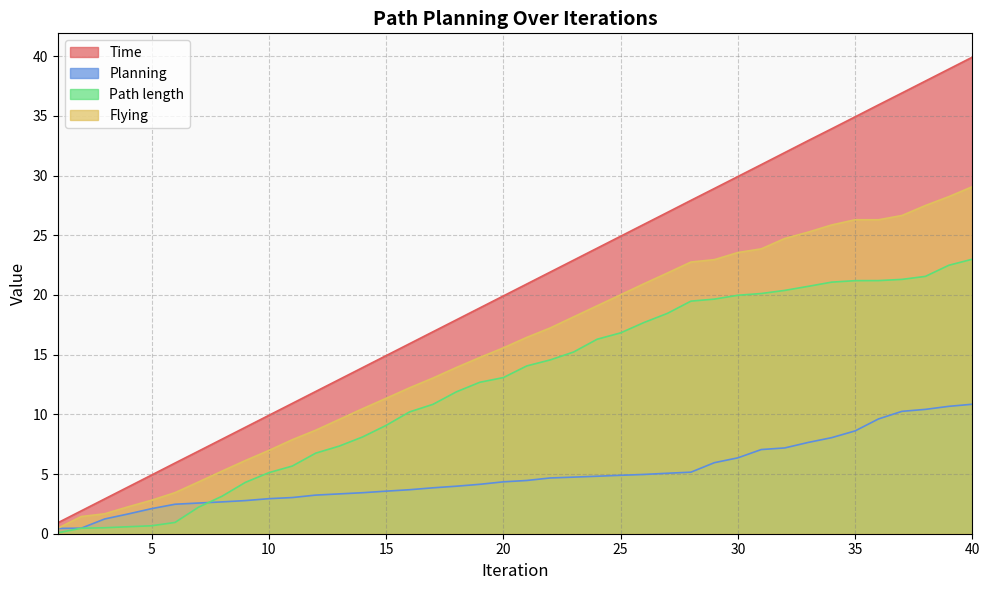

Is the value of Flying at 32 greater than the value of Time at 1?

Yes